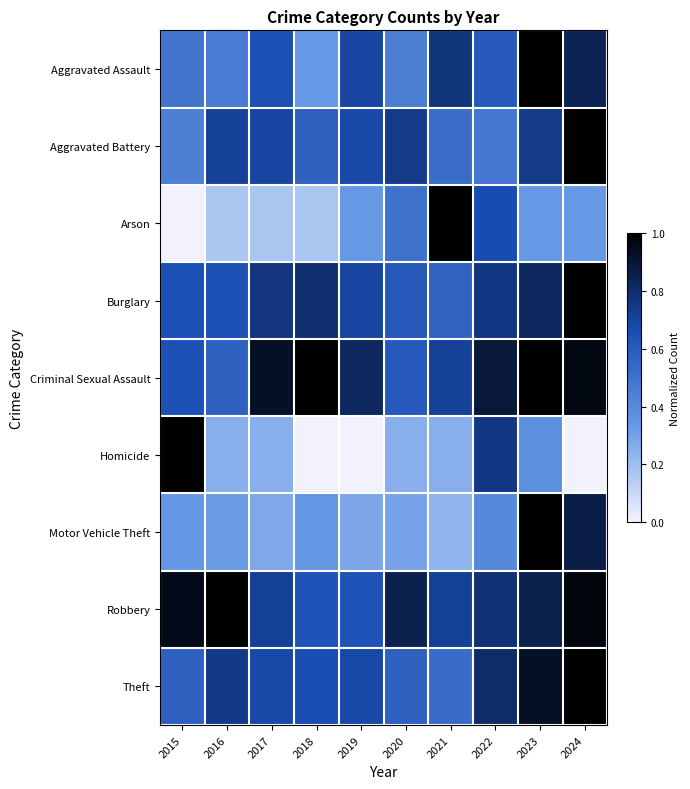

How many distinct data groups are displayed?

9